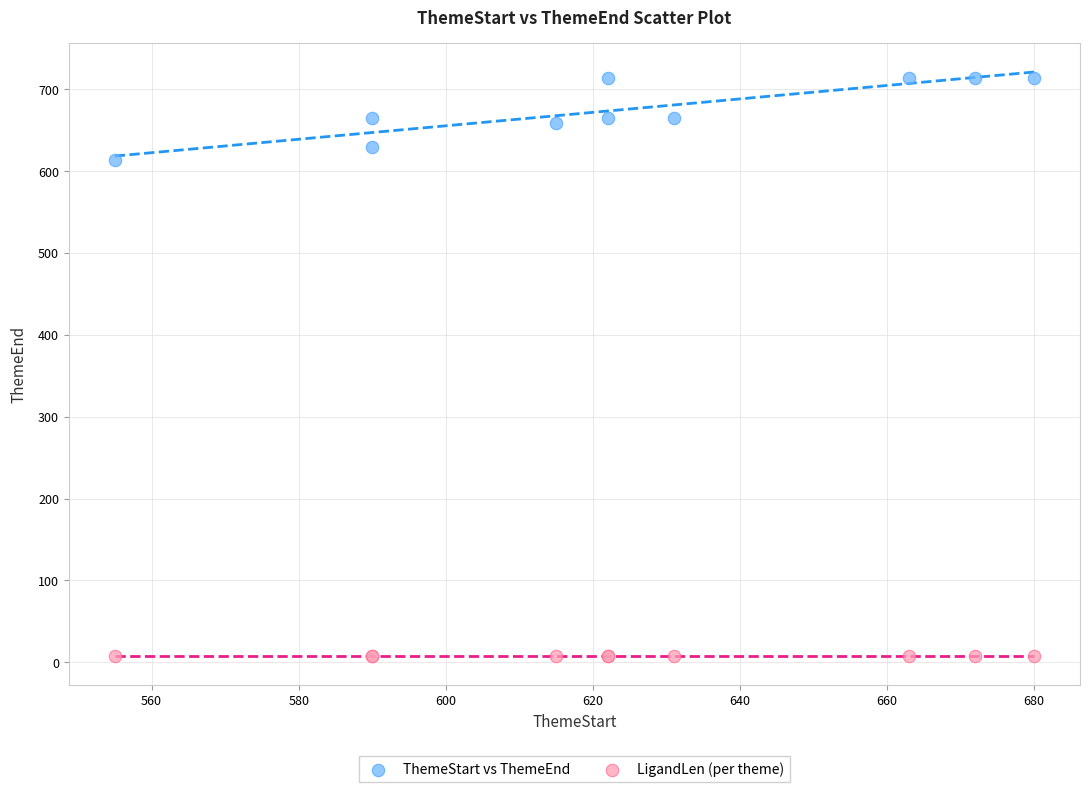

Which series reaches the maximum Y coordinate?

ThemeStart vs ThemeEnd